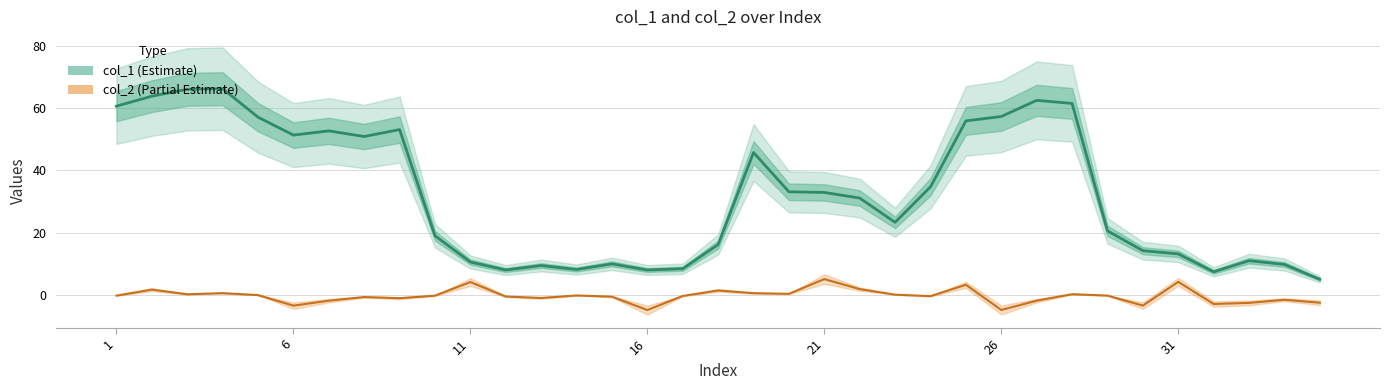

Rank the series at 26 from highest to lowest value.

col_1 (Estimate), col_2 (Partial Estimate)